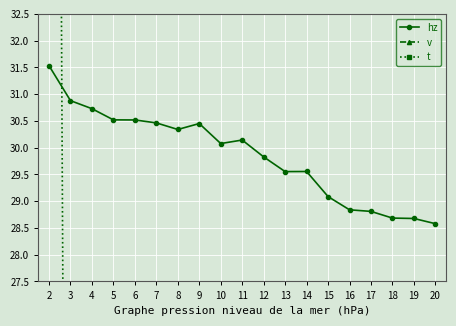

Reading left to right, extract all data points from this chart.

hz: 31.5	30.9	30.7	30.5	30.5	30.5	30.3	30.5	30.1	30.1	29.8	29.6	29.6	29.1	28.8	28.8	28.7	28.7	28.6
v: 2.3	0.0	0.0	0.0	0.0	0.0	0.0	0.0	0.0	0.0	0.0	0.0	0.0	0.0	0.0	0.0	0.0	0.0	0.0
t: 77.2	0.0	0.0	0.0	0.0	0.0	0.0	0.0	0.0	0.0	0.0	0.0	0.0	0.0	0.0	0.0	0.0	0.0	0.0